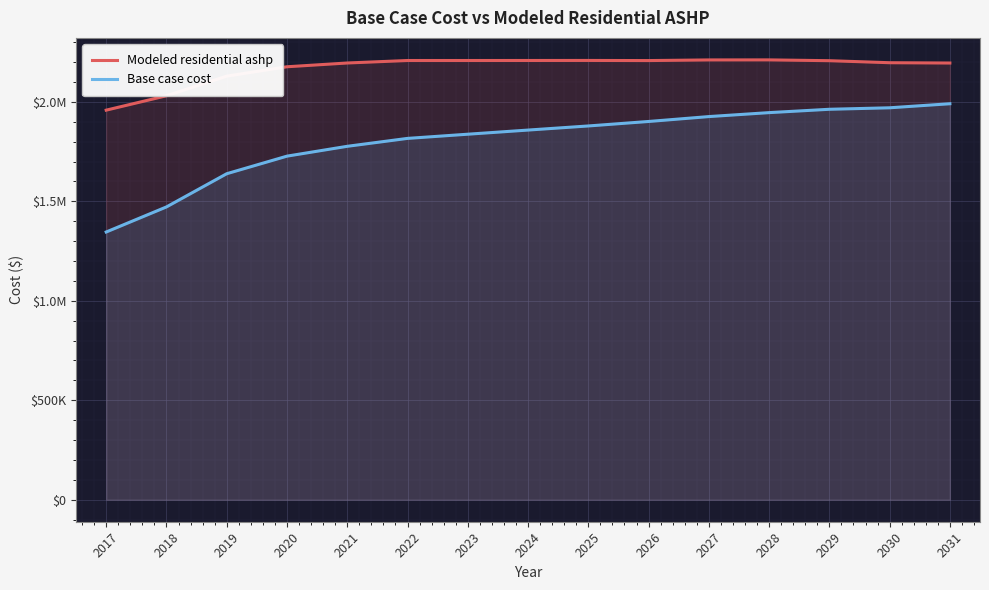

True or false: Base case cost has a value of 1945900.0 at 2028.

True